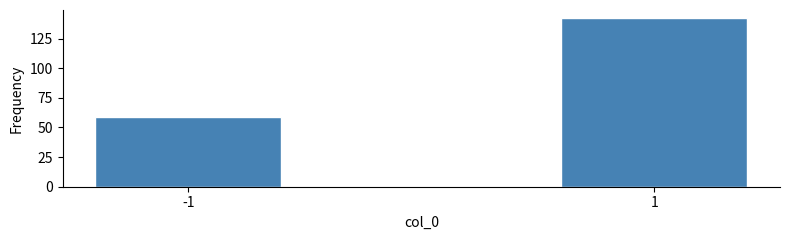

Reading left to right, what are all the values shown in this chart?

-1=59	1=142